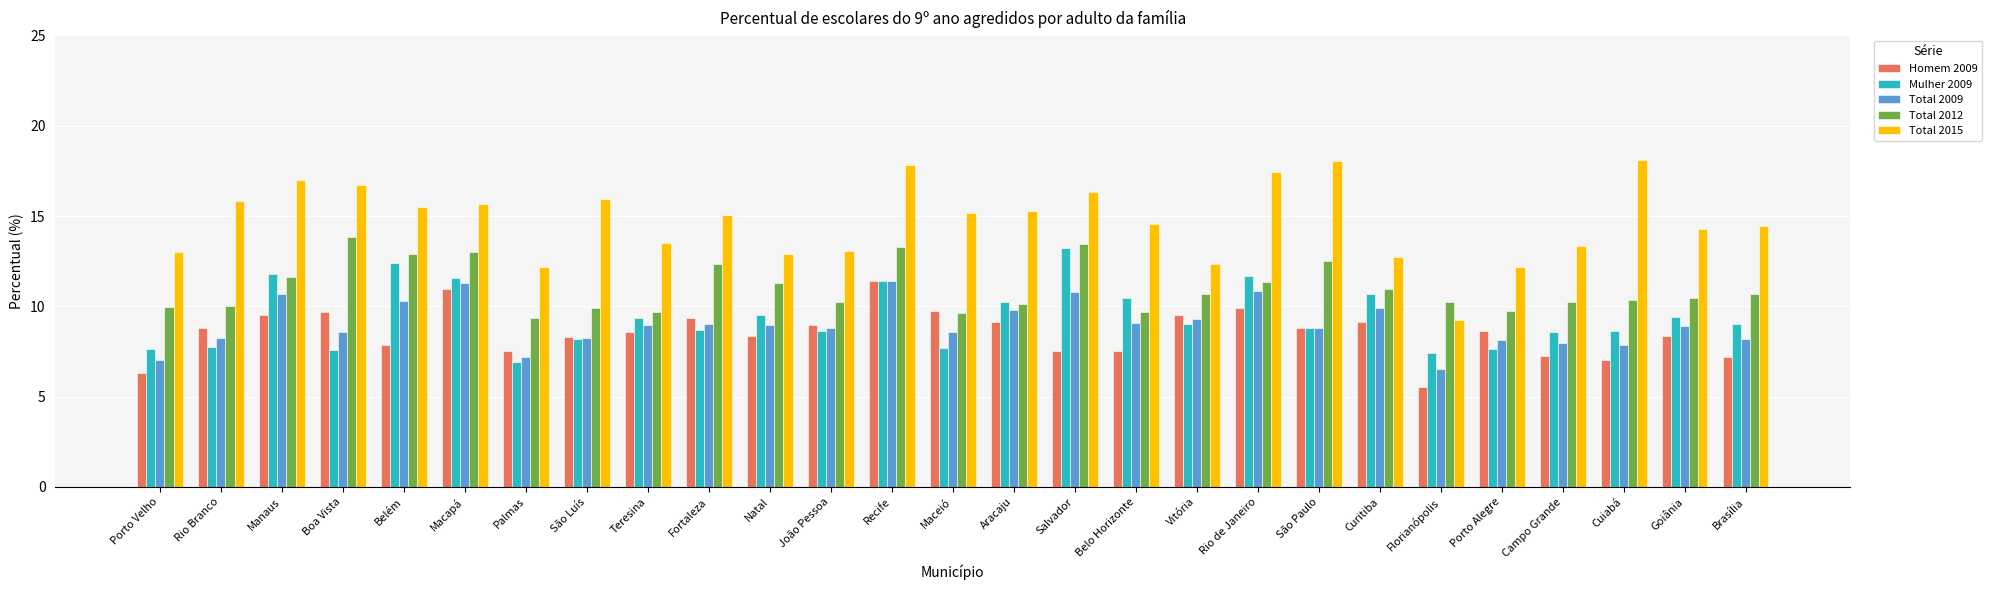

The Total 2015 series shows 15.8 at Rio Branco. True or false?

True